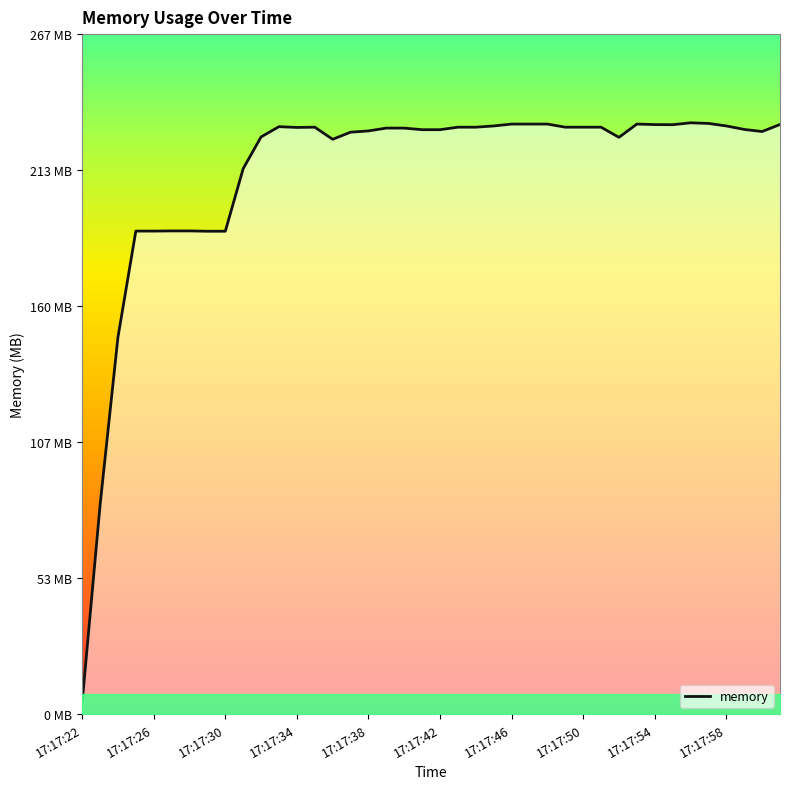

What is the label of the 21st point from the left?

17:17:42